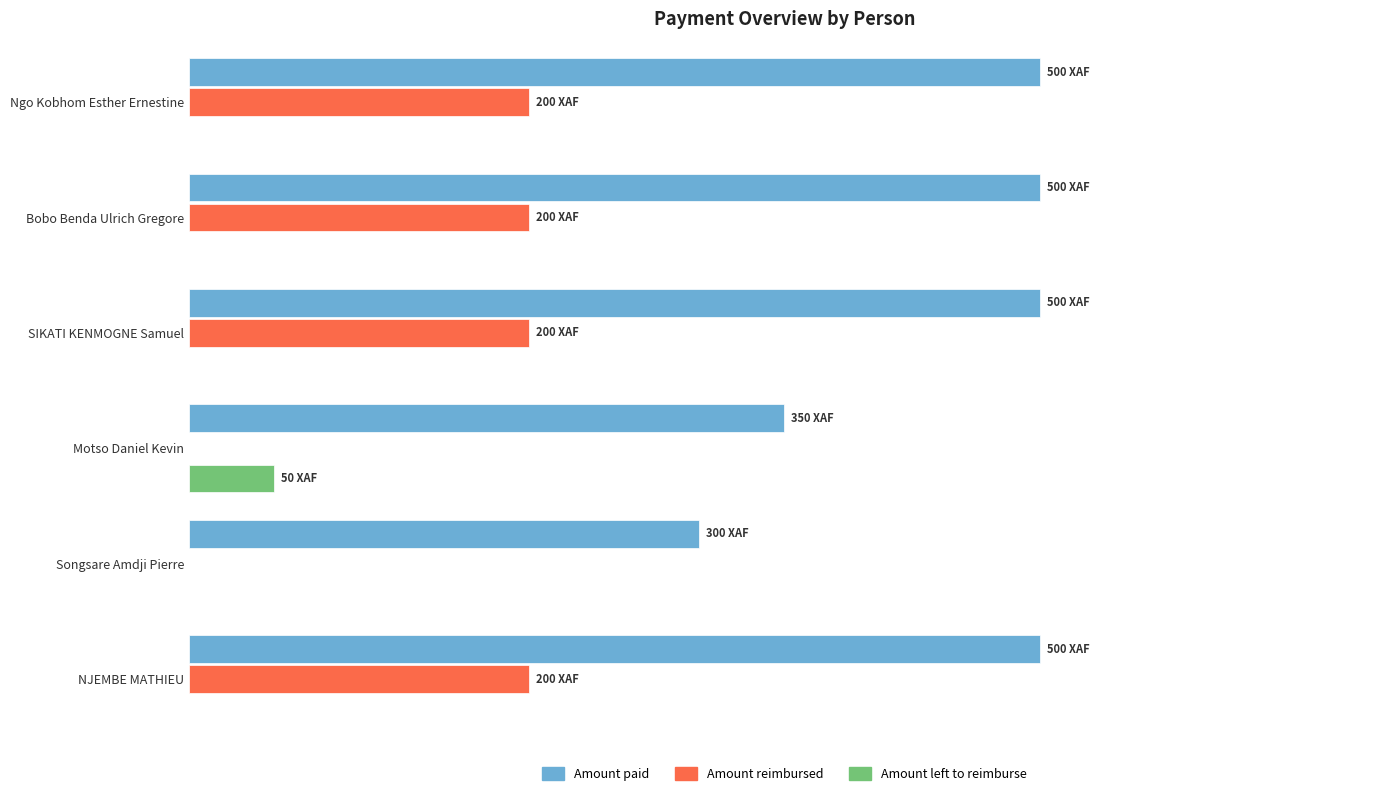

Which series has the largest total across all categories?

Amount paid